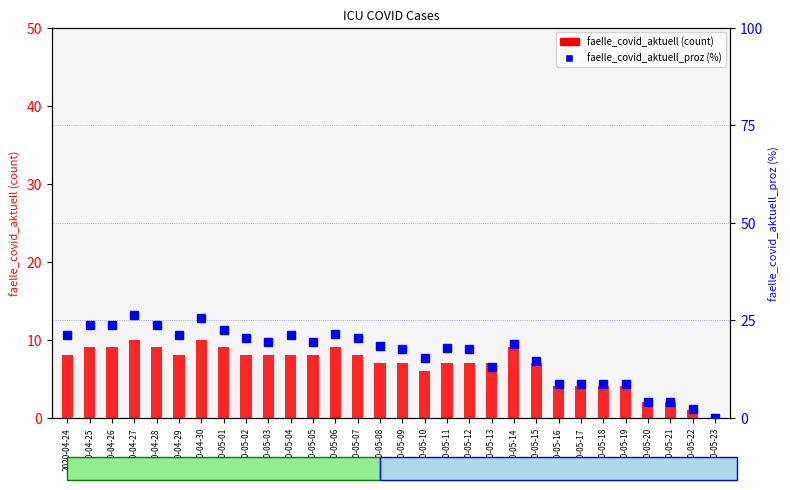

What is the sum of the faelle_covid_aktuell_proz (%) values at 2020-05-03 and 2020-05-11?

37.4